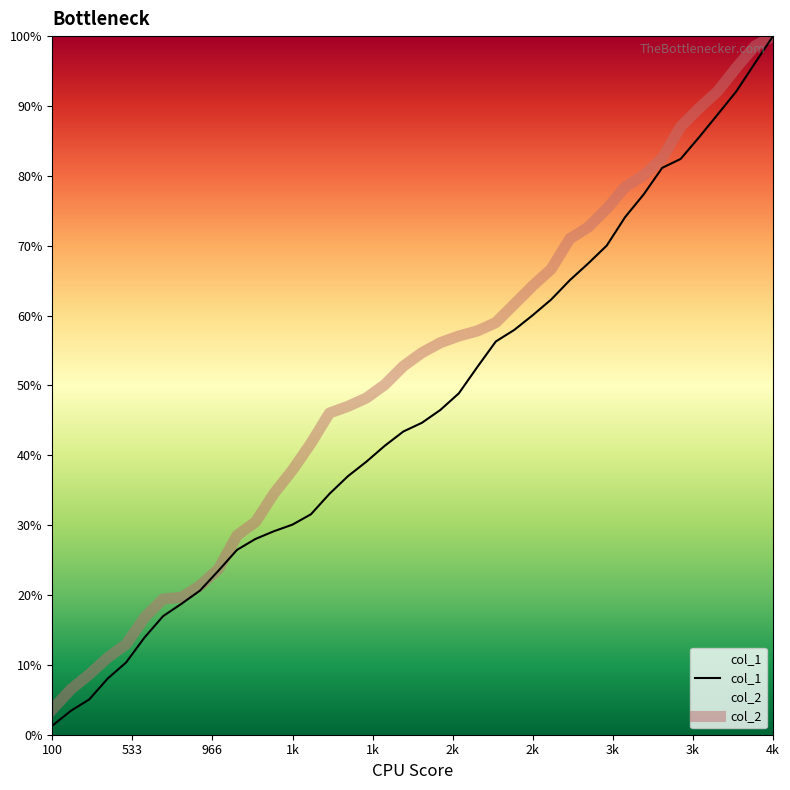

Which series has the widest spread of values?

col_1